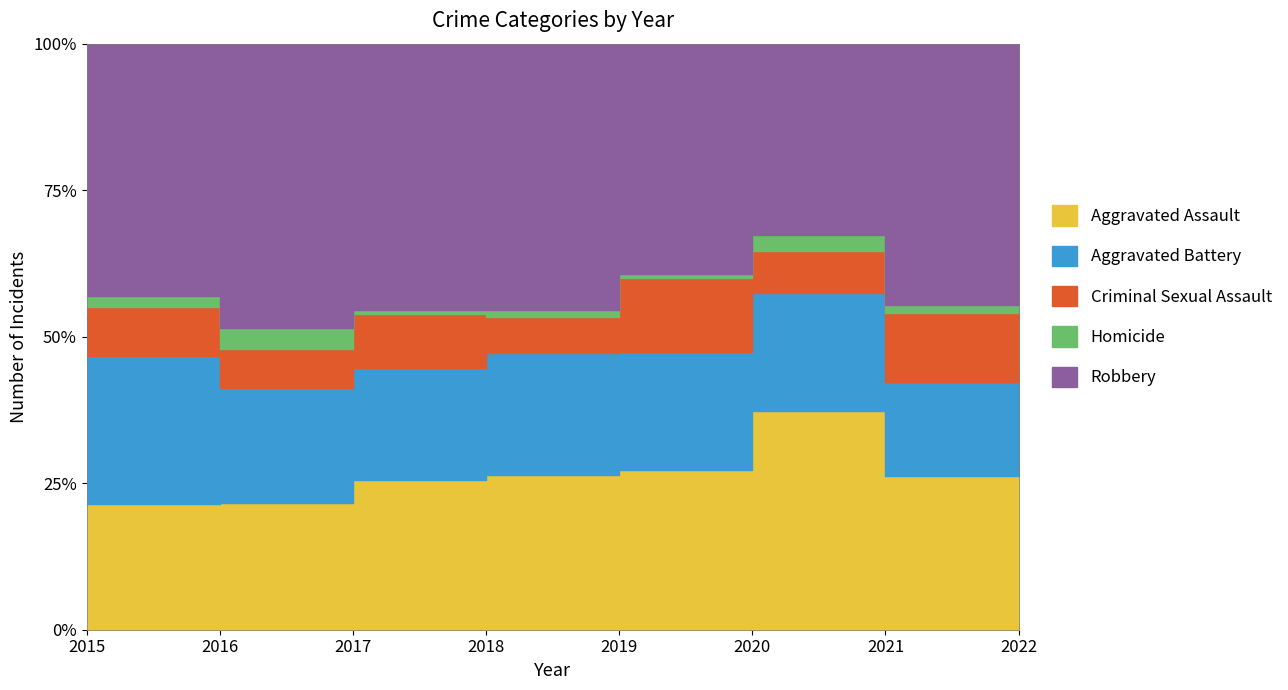

How many values in the Aggravated Battery series exceed 31?

3